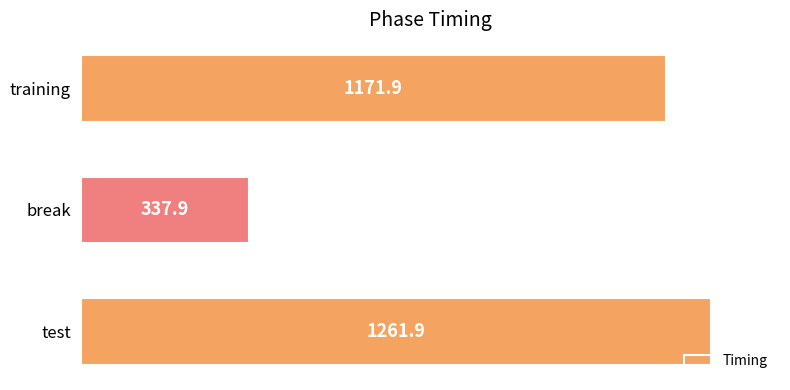

Rank the categories by value from highest to lowest.

test, training, break